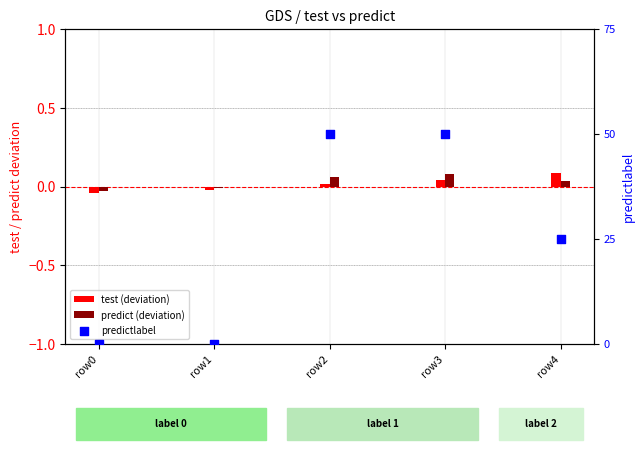

Which series reaches the maximum Y coordinate?

predictlabel